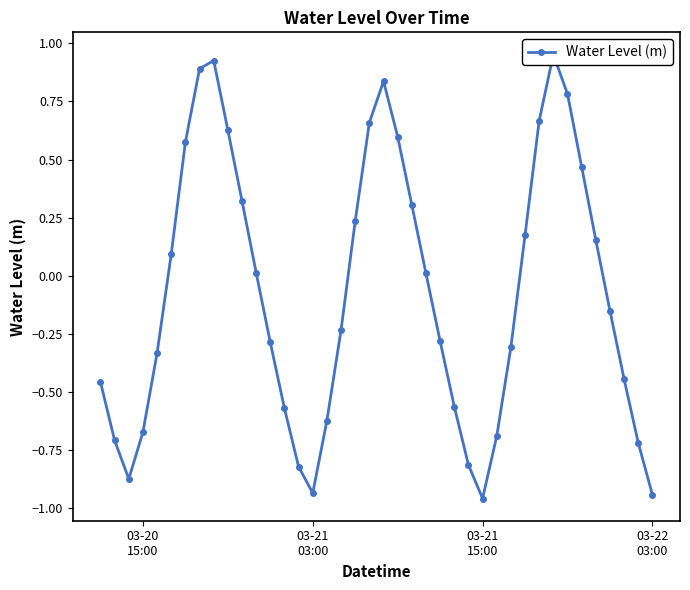

How many values are below zero?

21